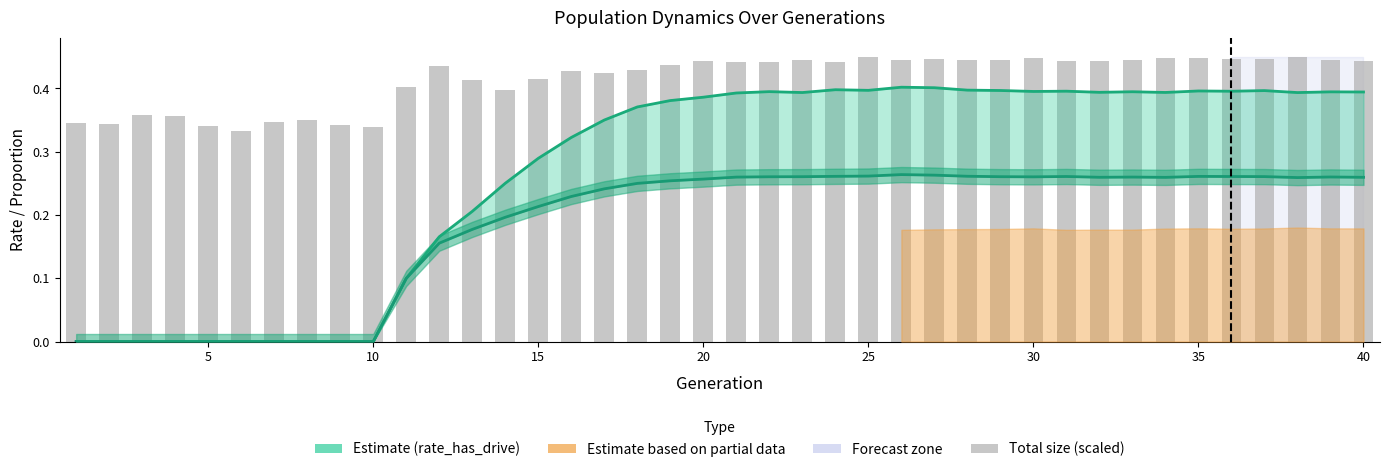

What is the sum of all total_size (scaled) values?

16.6